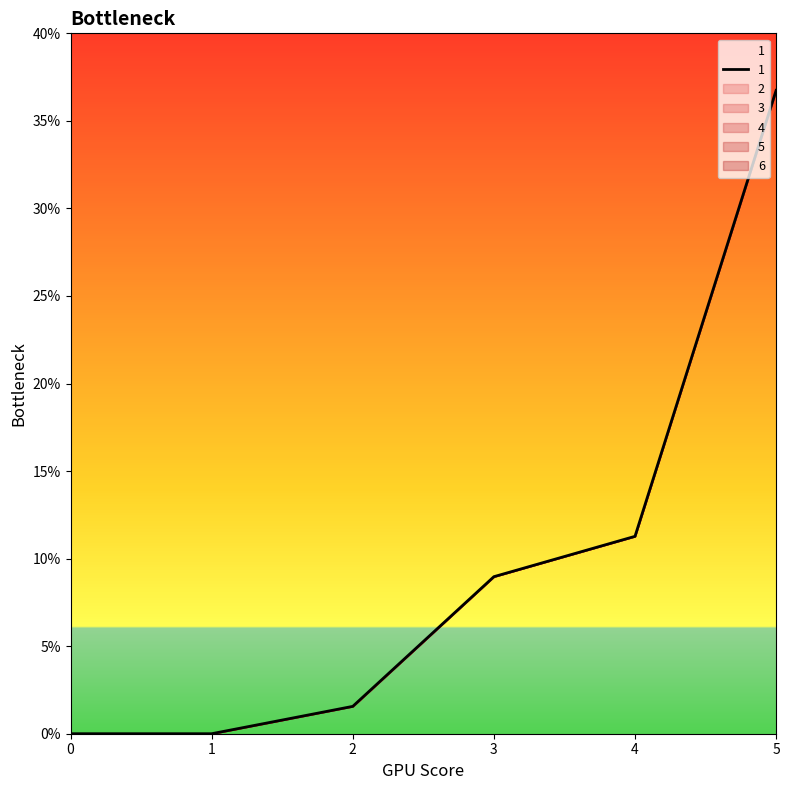

Which series has the largest total across all categories?

1